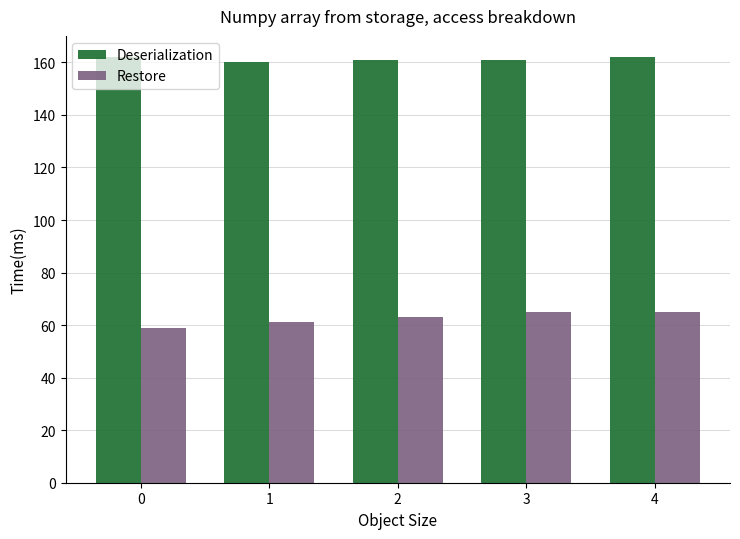

The value of Restore at 0 is 59. True or false?

True